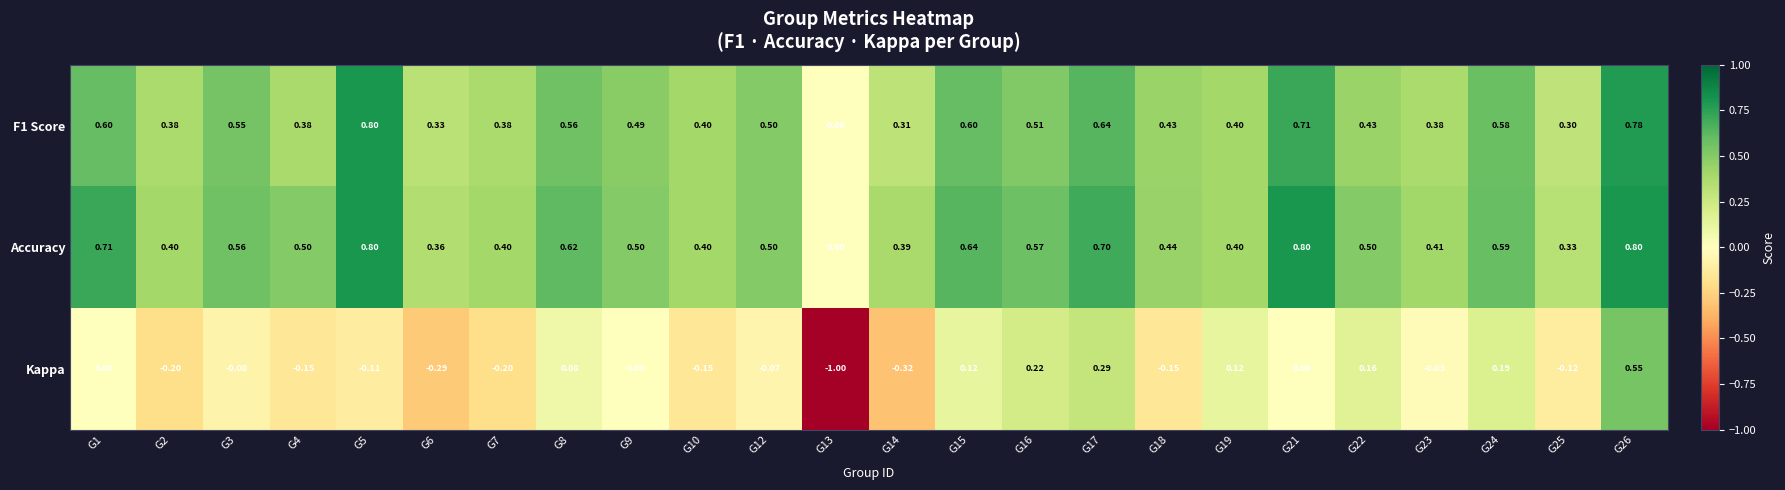

Which series has the widest spread of values?

Kappa